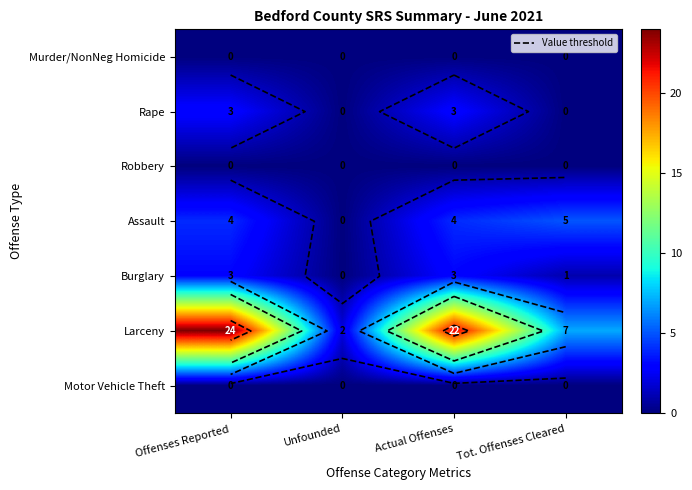

What is the spread (max minus min) of values at Offenses Reported?

24